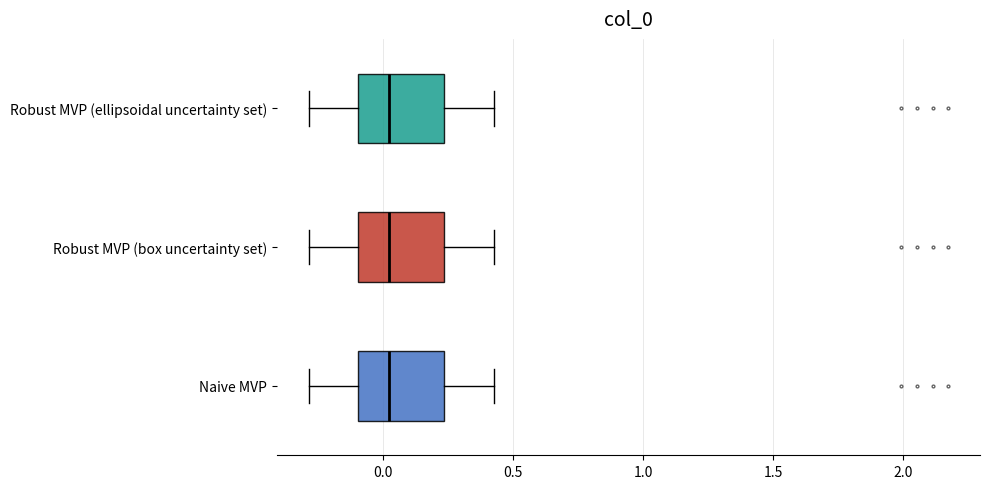

Reading bottom to top, transcribe this box plot: for each box, give where its median line is, the range the box spans, and where its two whiskers end, as read against the x-axis. The values are not printed on the chart, so give them approximately, as read against the axis.

Naive MVP: median 0.05, box -0.10 to 0.25, whiskers -0.30 to 0.45
Robust MVP (box uncertainty set): median 0.05, box -0.10 to 0.25, whiskers -0.30 to 0.45
Robust MVP (ellipsoidal uncertainty set): median 0.05, box -0.10 to 0.25, whiskers -0.30 to 0.45